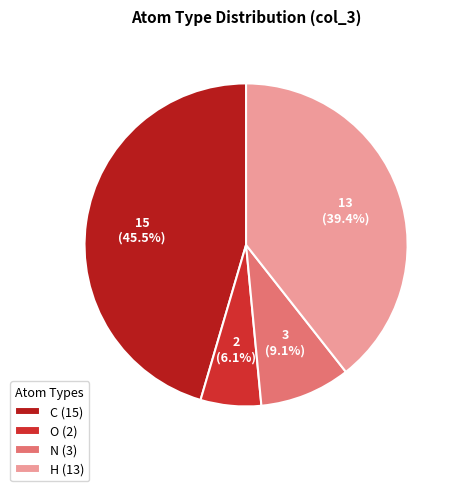

Is the sum of N and C greater than half?

Yes